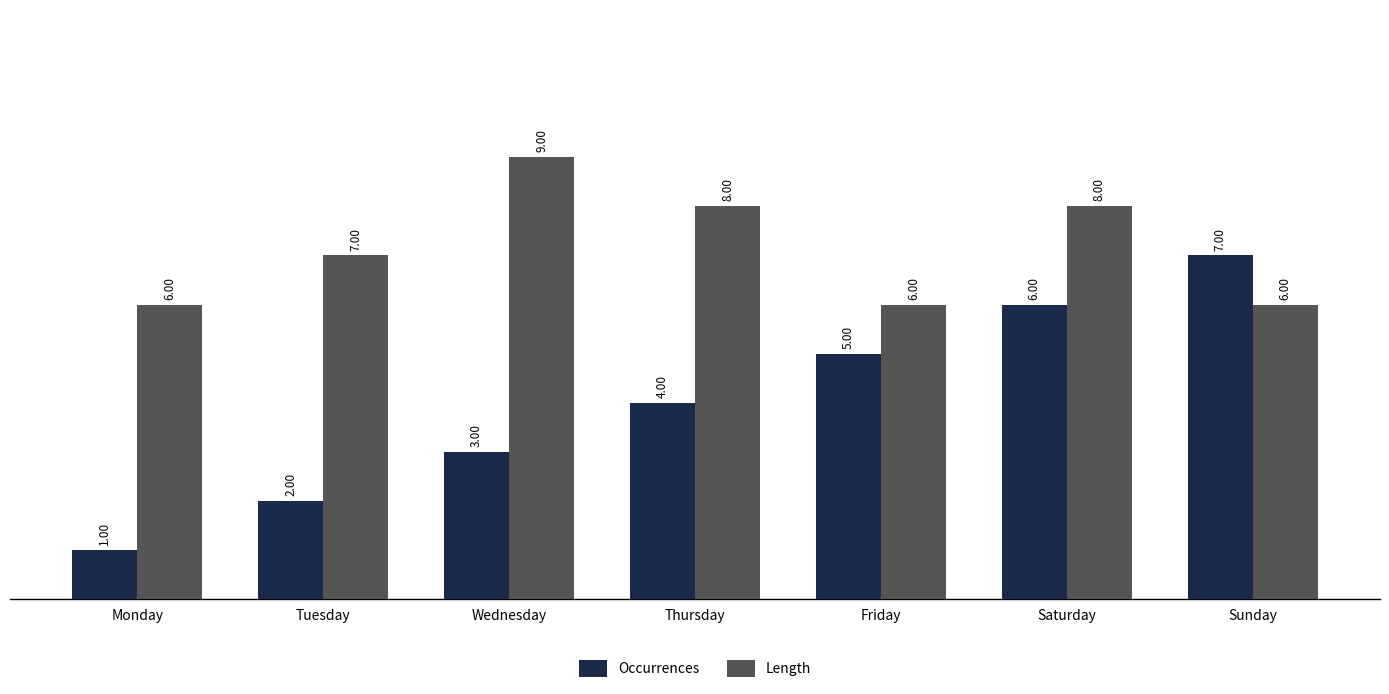

List the series in order of their overall mean, lowest first.

Occurrences, Length